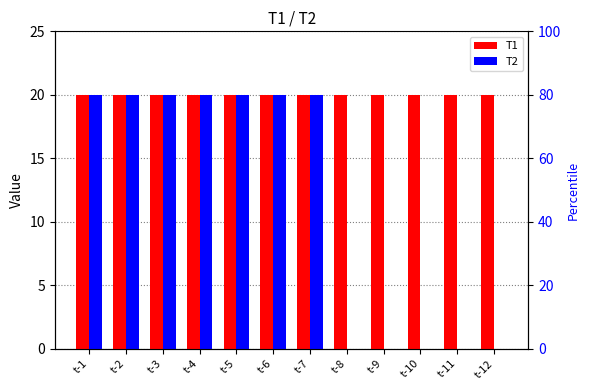

What is the sum of the T2 values at t-8 and t-2?

20